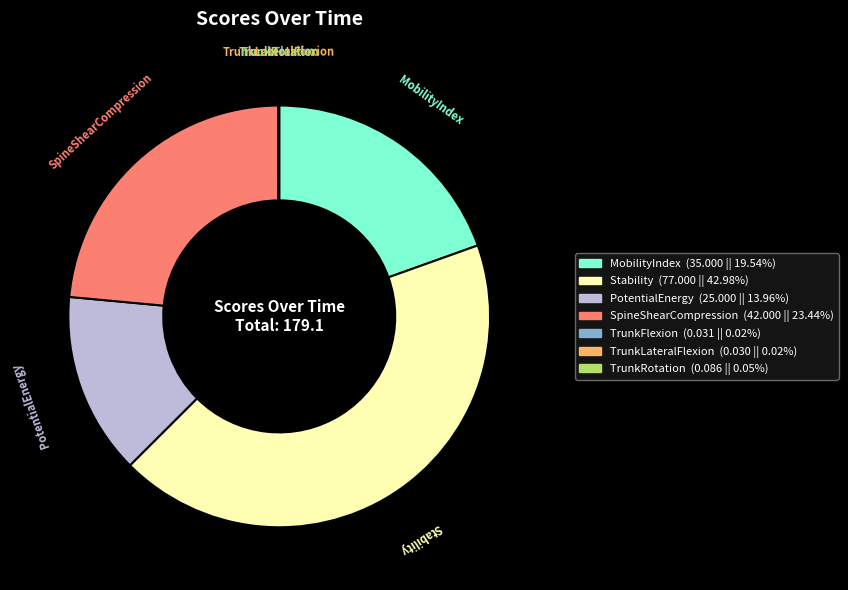

Does any single category account for the majority?

No